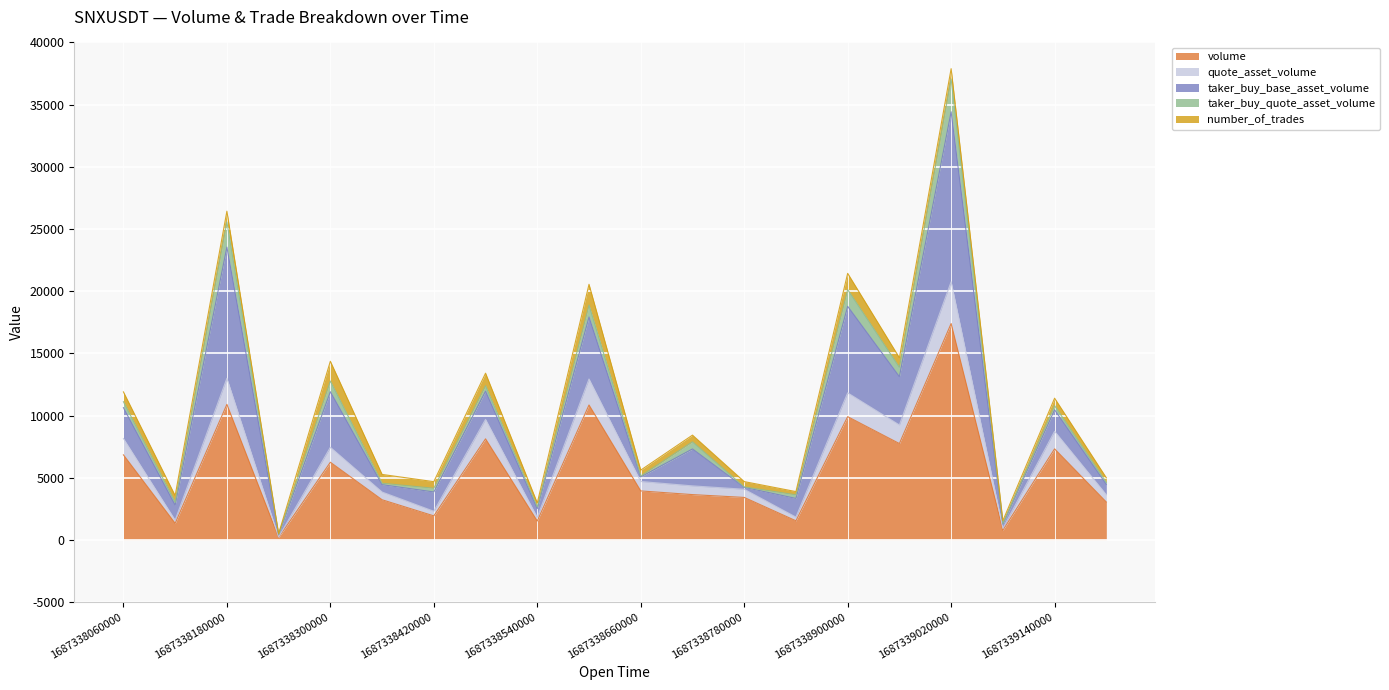

True or false: number_of_trades has more than 1 points higher than both neighbors.

True